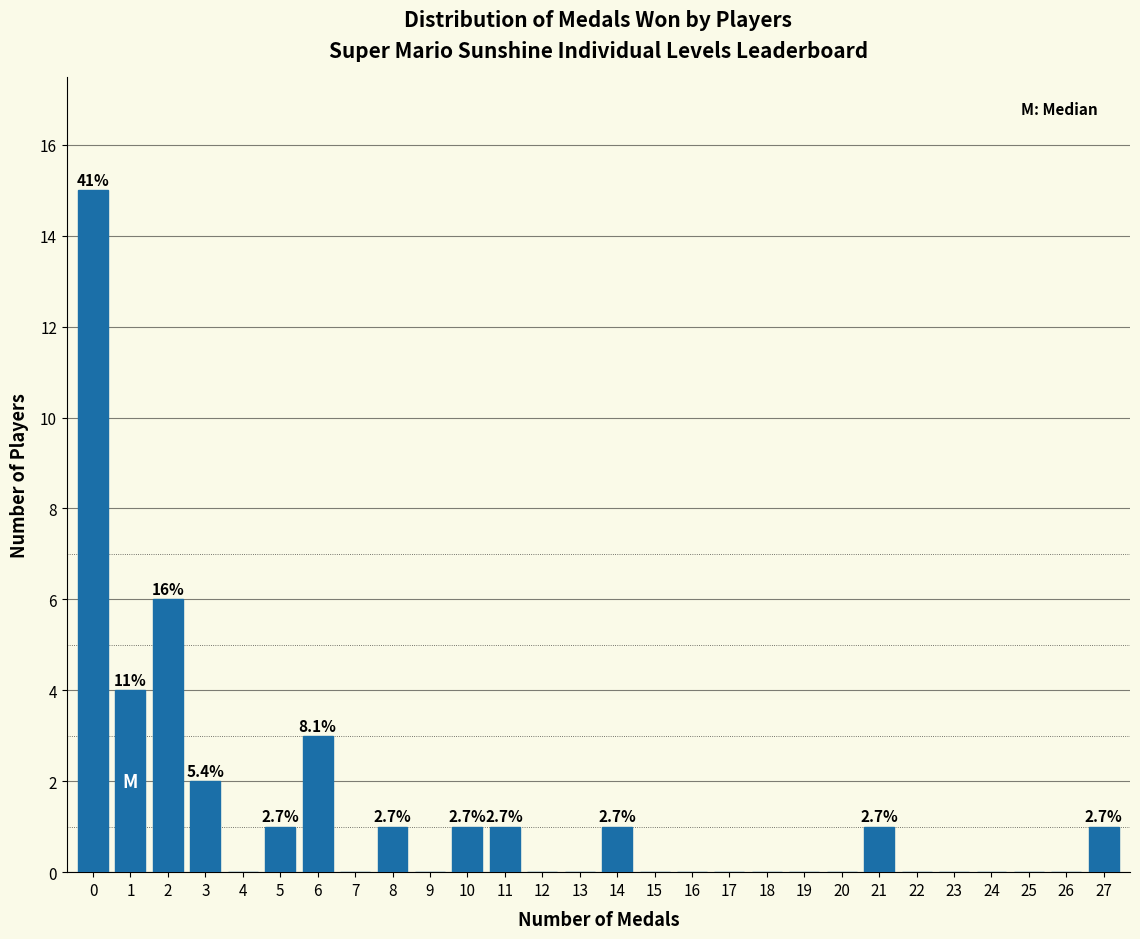

Reading left to right, transcribe all the data shown in this chart.

0=15	1=4	2=6	3=2	4=0	5=1	6=3	7=0	8=1	9=0	10=1	11=1	12=0	13=0	14=1	15=0	16=0	17=0	18=0	19=0	20=0	21=1	22=0	23=0	24=0	25=0	26=0	27=1